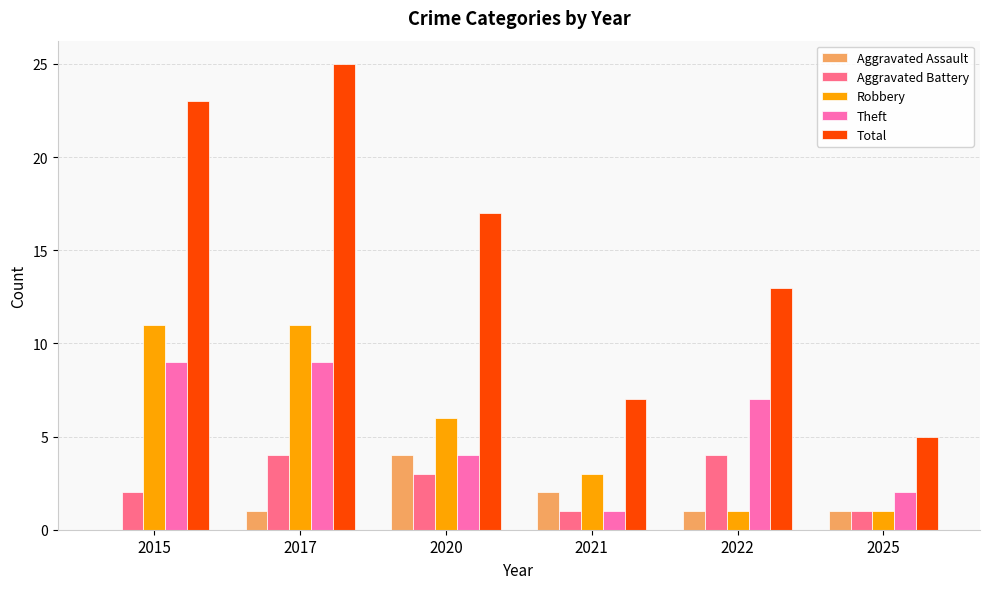

At which category does the chart reach its peak across all series?

2017